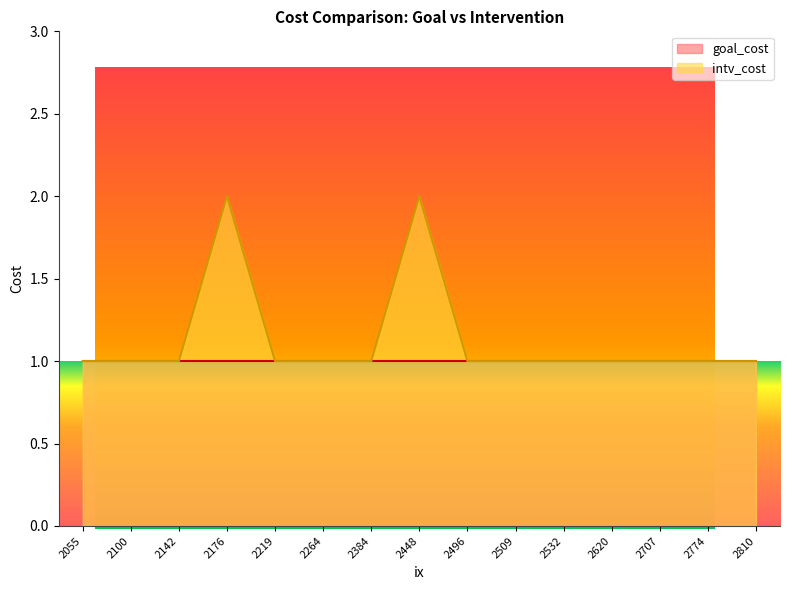

The chart shows a value of 1 at 2100. True or false?

False